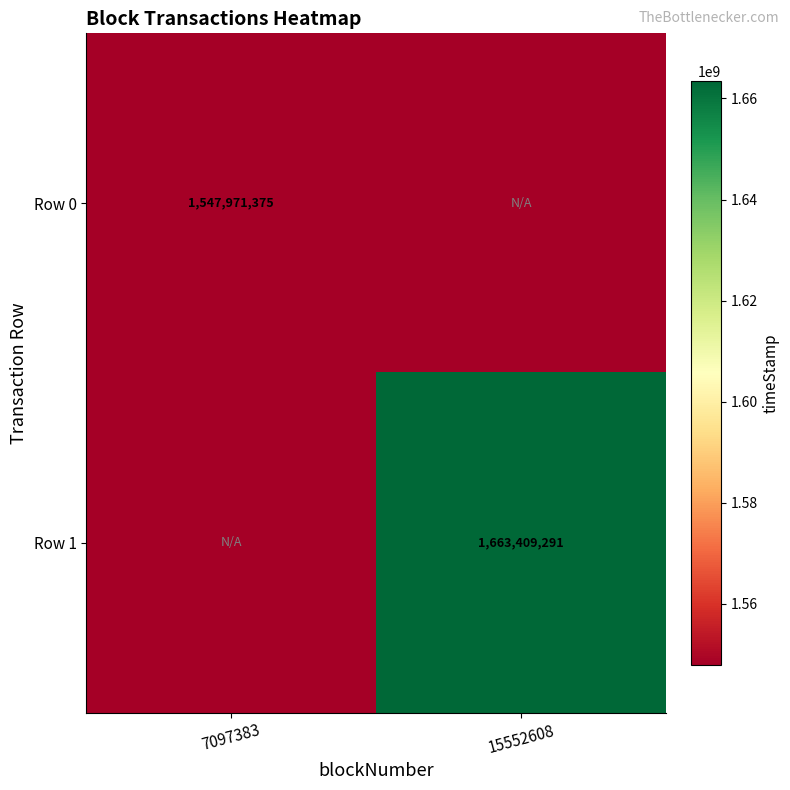

What is the minimum value shown in the chart?

1547971375